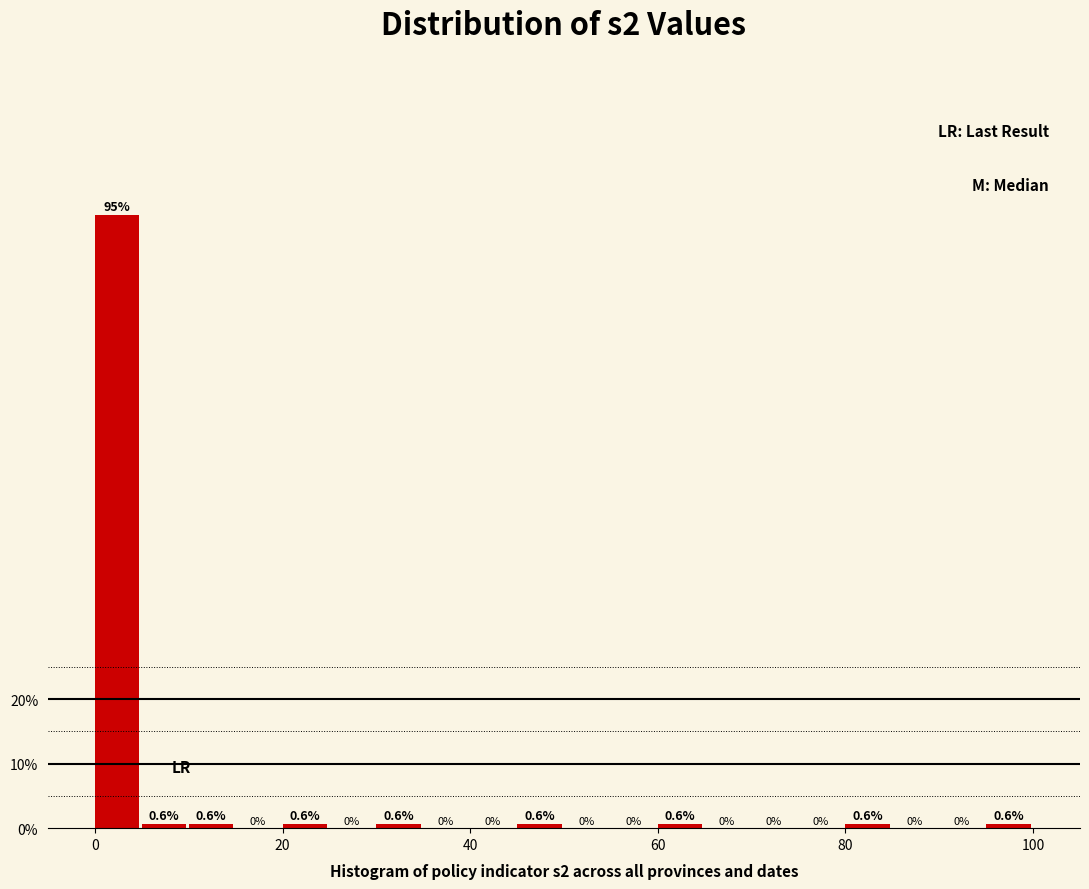

Read against the x-axis, roughly where is the centre of the tallest bar?

2